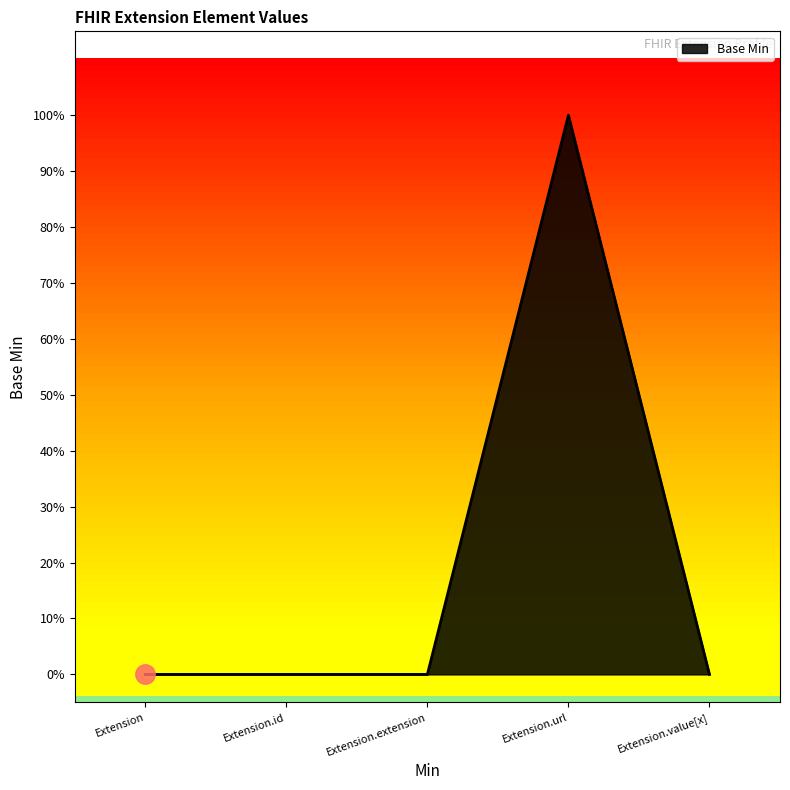

Which has a higher value, Extension.id or Extension?

Extension.id